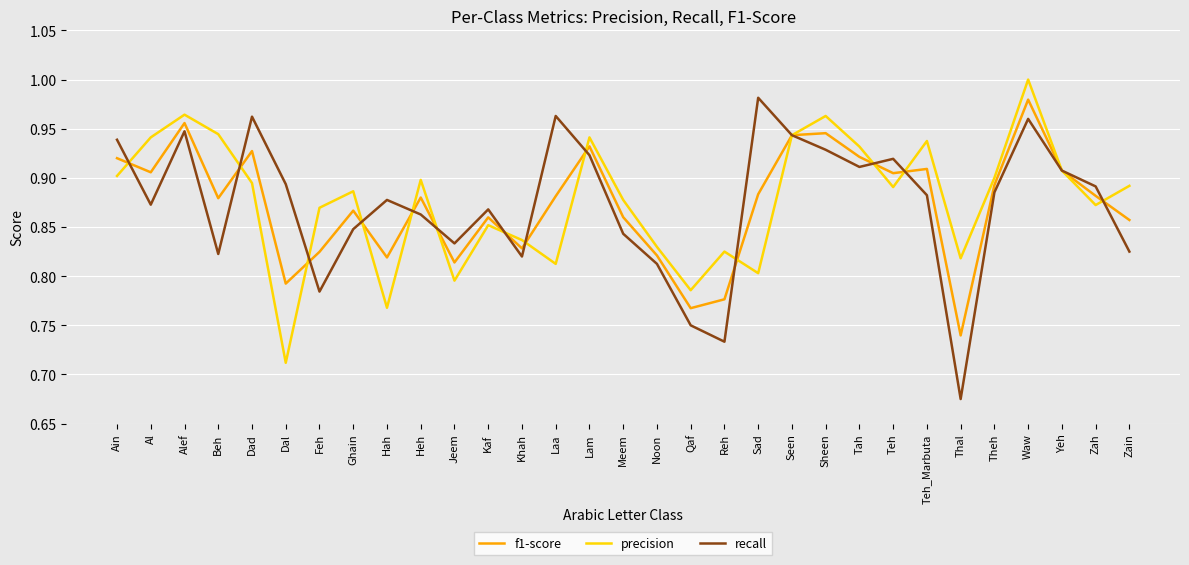

Is the value of precision at Dal greater than the value of recall at Theh?

No